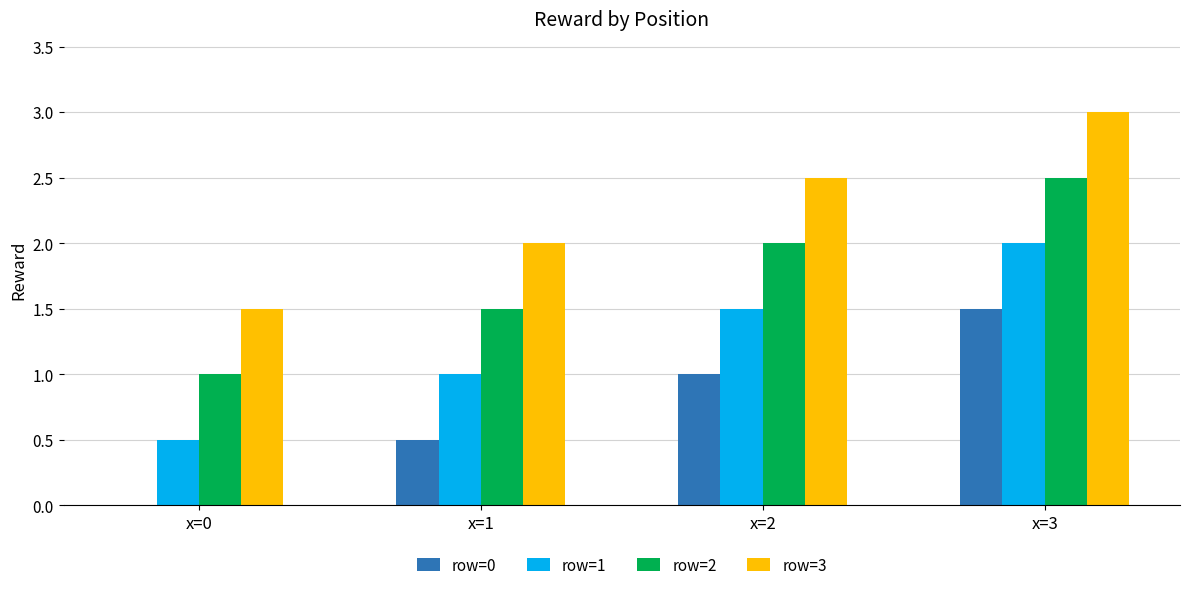

True or false: row=2 has a value of 0.5 at x=3.

False